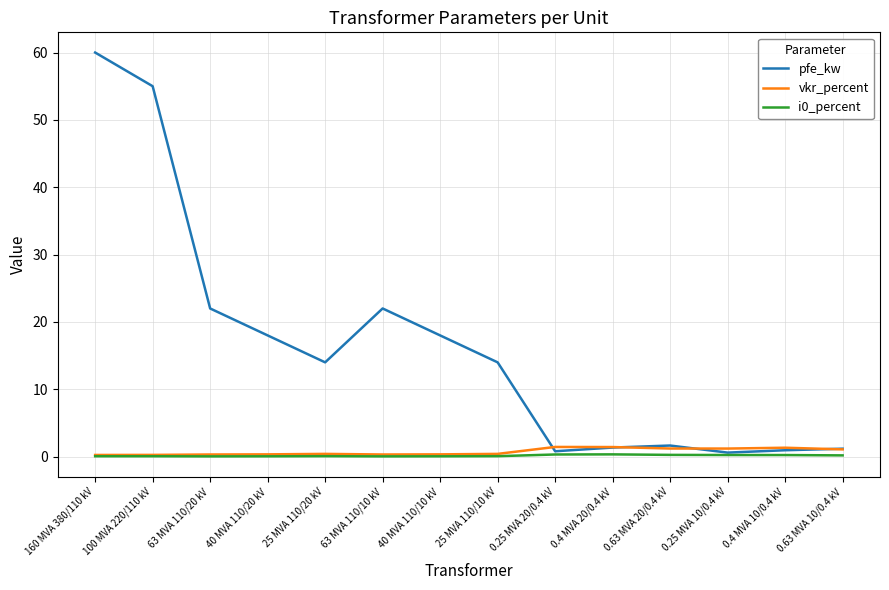

How many series are shown in this chart?

3